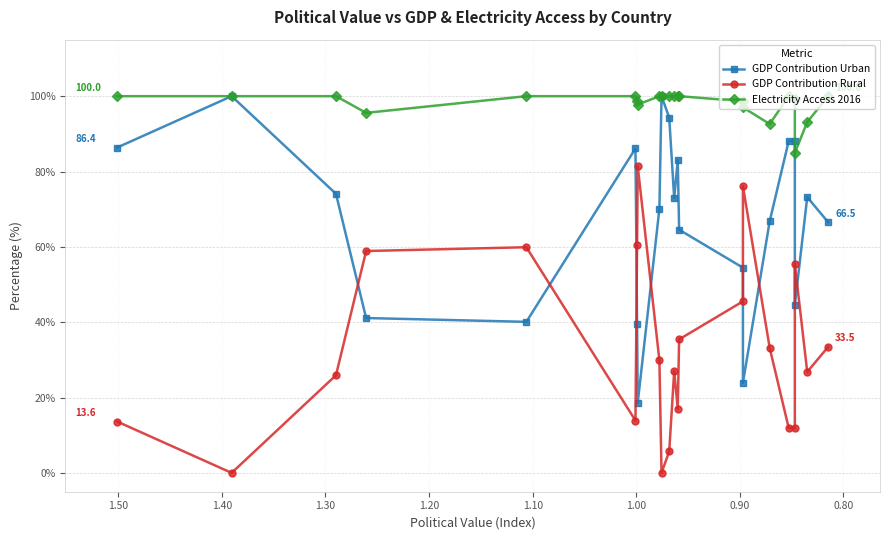

Reading left to right, transcribe all the data shown in this chart.

GDP Contribution Urban: 86.4	100.0	74.1	41.1	40.1	86.1	39.4	18.6	70.1	100.0	94.3	73.0	83.0	64.6	54.5	23.9	66.8	88.0	88.2	44.6	73.2	66.5
GDP Contribution Rural: 13.6	0.0	25.9	58.9	59.9	13.9	60.6	81.4	29.9	0.0	5.7	27.0	17.0	35.4	45.5	76.1	33.2	12.0	11.8	55.4	26.8	33.5
Electricity Access 2016: 100.0	100.0	100.0	95.6	100.0	100.0	98.8	97.8	100.0	100.0	100.0	100.0	100.0	100.0	98.6	97.0	92.6	100.0	99.3	84.9	93.1	100.0